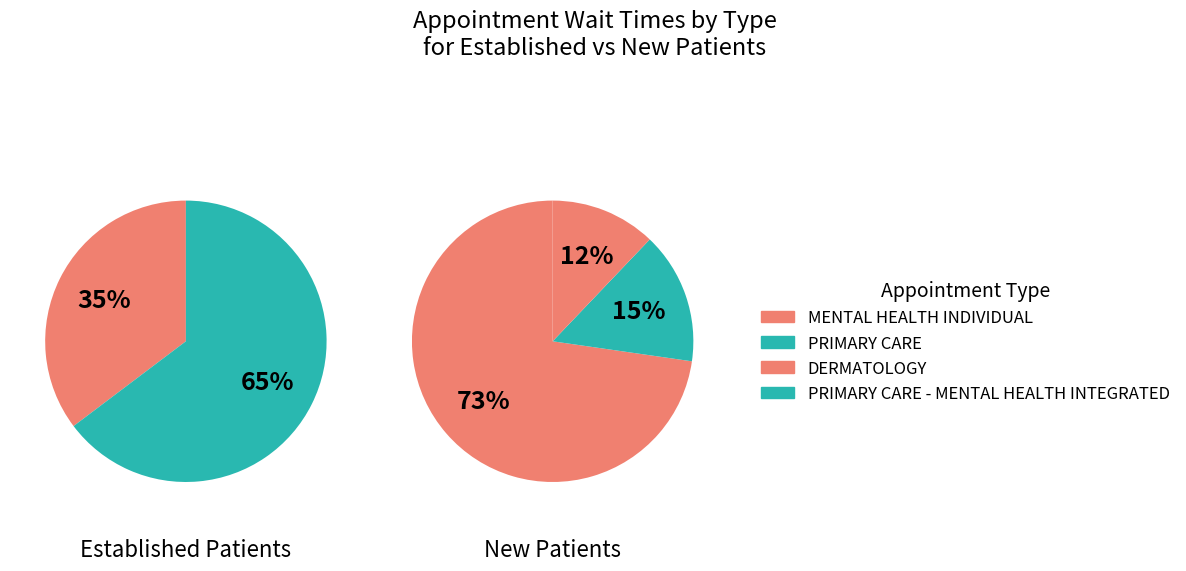

What is the spread (max minus min) of values at DERMATOLOGY?

4.8